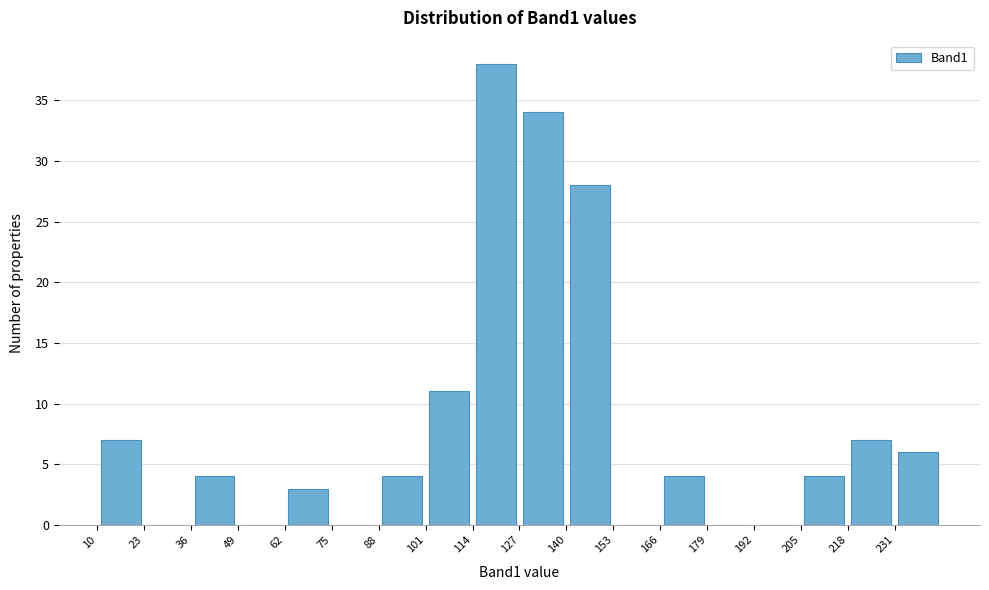

Reading left to right, list every bar in this chart as the range it spans on the x-axis followed by its height. Neither the bar edges nor the heights are printed on the chart, so give them approximately, as read against the axes.

10 to 23: 7
23 to 36: 0
36 to 49: 4
49 to 62: 0
62 to 75: 3
75 to 88: 0
88 to 101: 4
101 to 114: 11
114 to 127: 38
127 to 140: 34
140 to 153: 28
153 to 166: 0
166 to 179: 4
179 to 192: 0
192 to 205: 0
205 to 218: 4
218 to 231: 7
231 to 244: 6